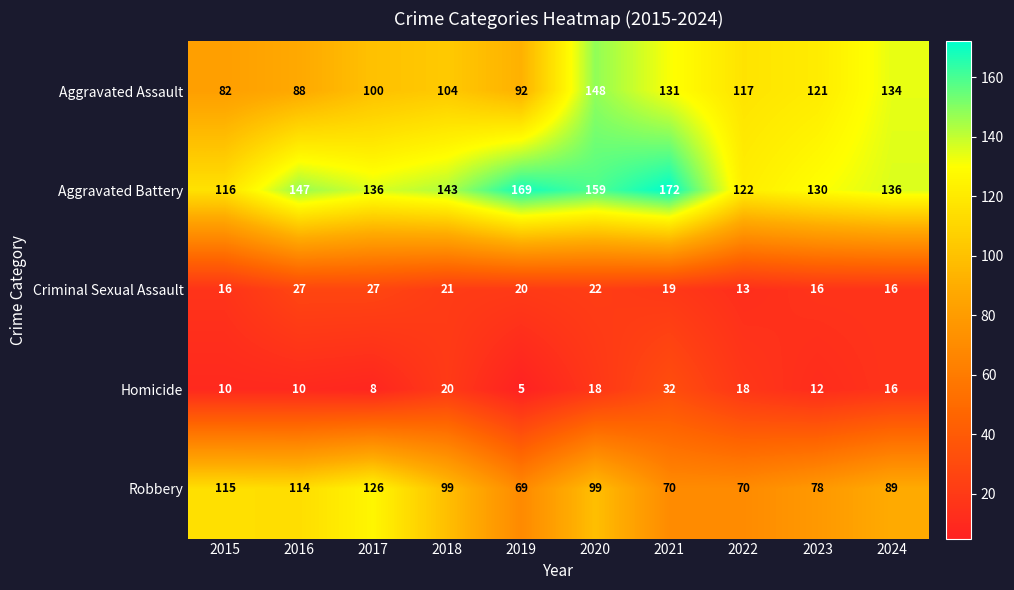

Which series changed the most between 2015 and 2023?

Aggravated Assault